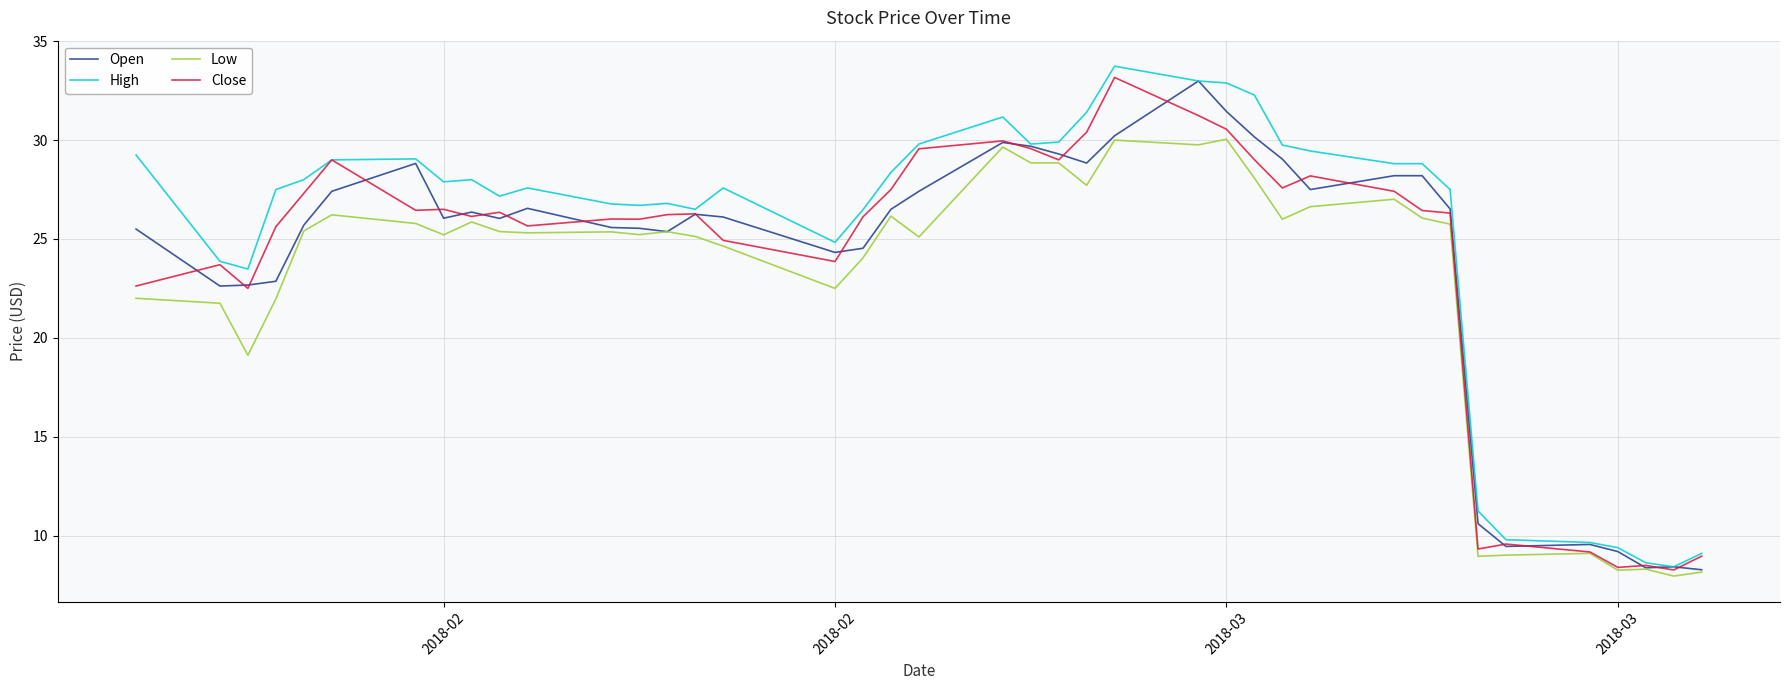

What are all the series names shown in the legend?

Open, High, Low, Close